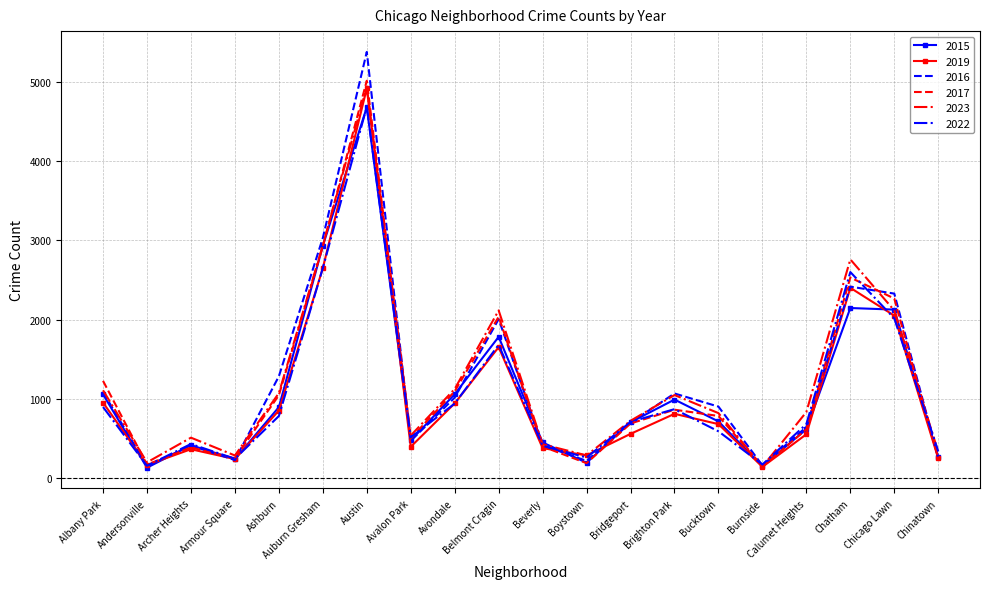

What is the spread (max minus min) of values at Austin?

699